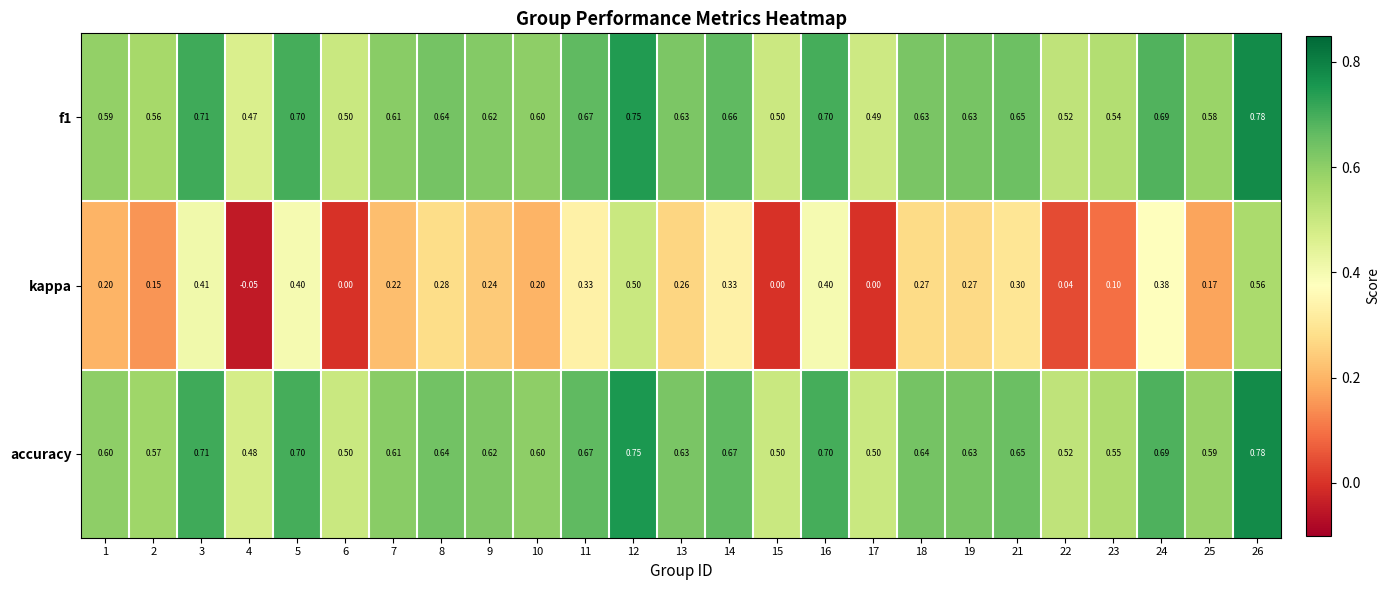

Is the value of f1 at 1 greater than the value of kappa at 5?

Yes